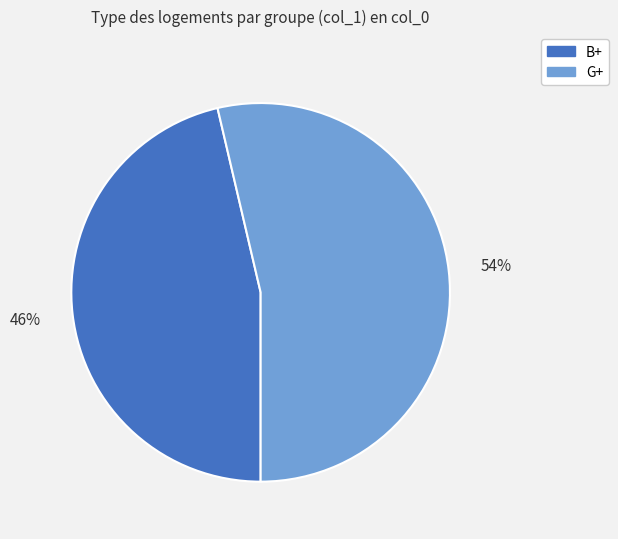

Which category has the biggest portion of the pie?

G+